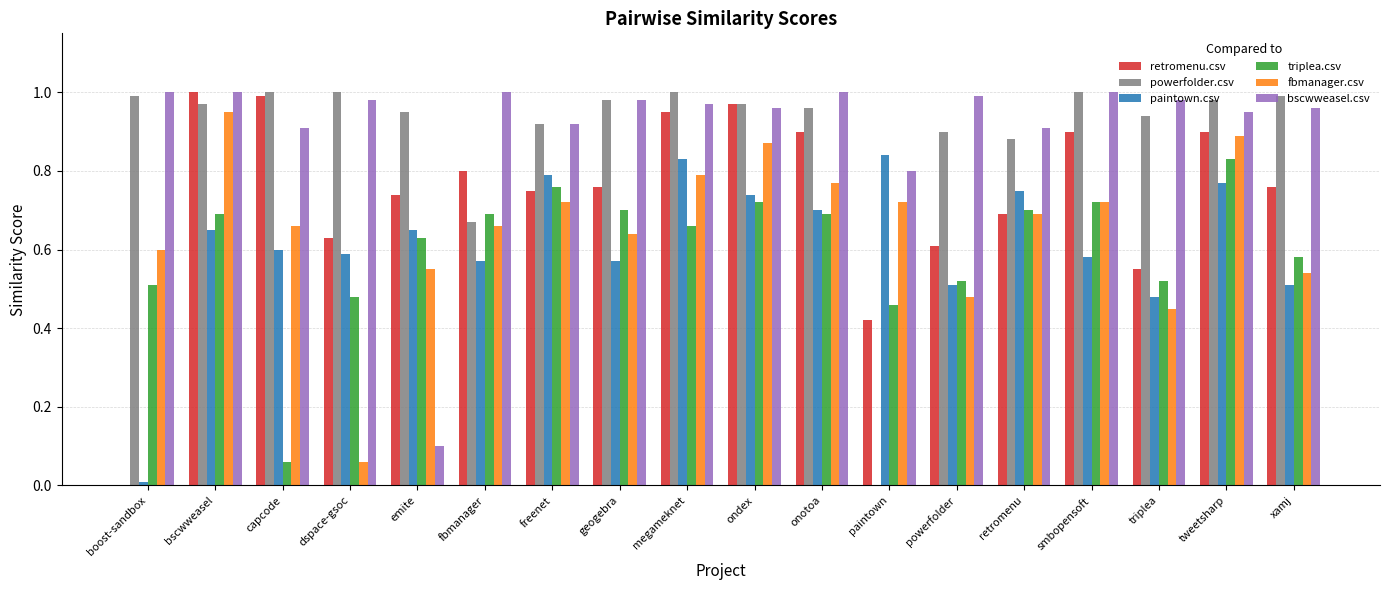

At which category is the sum across all series the highest?

tweetsharp